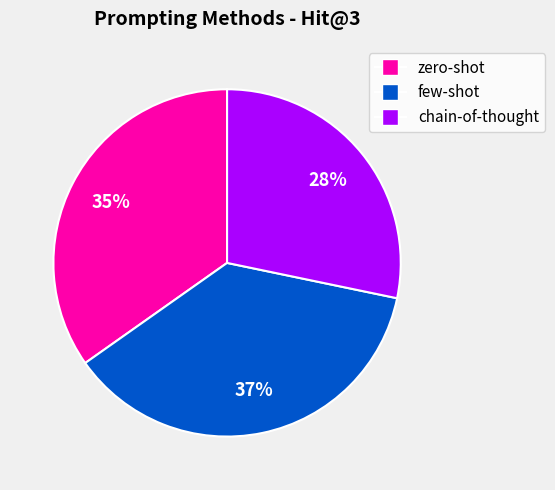

Does zero-shot account for over 50% of the chart?

No